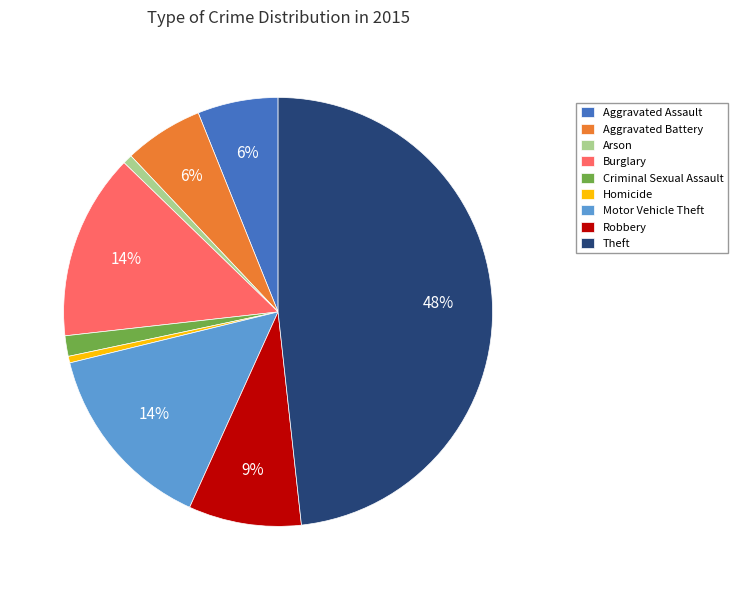

How many slices are in this pie chart?

9